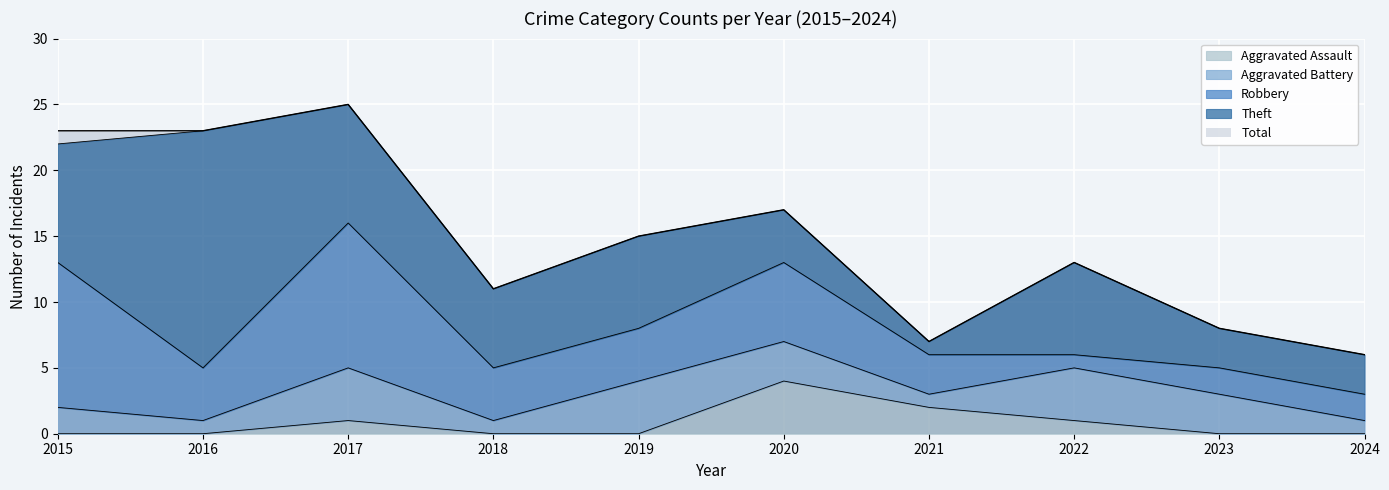

Reading left to right, extract all data points from this chart.

Aggravated Assault: 0	0	1	0	0	4	2	1	0	0
Aggravated Battery: 2	1	4	1	4	3	1	4	3	1
Robbery: 11	4	11	4	4	6	3	1	2	2
Theft: 9	18	9	6	7	4	1	7	3	3
Total: 23	23	25	11	15	17	7	13	8	6